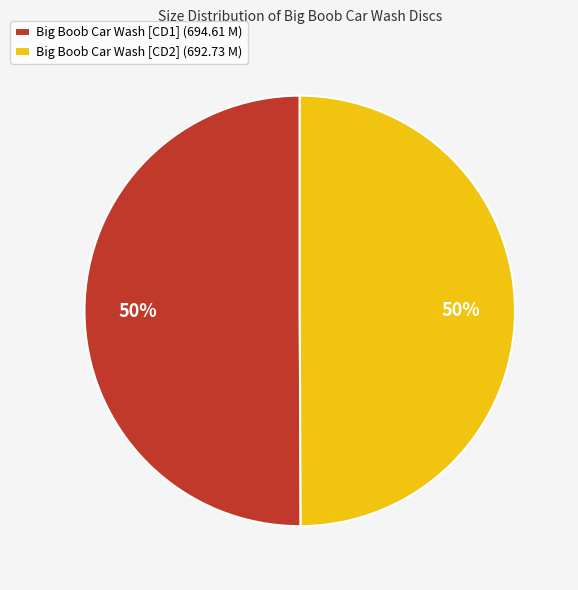

What is the ratio of the value at Big Boob Car Wash [CD2] (692.73 M) to the value at Big Boob Car Wash [CD1] (694.61 M)?

1.0